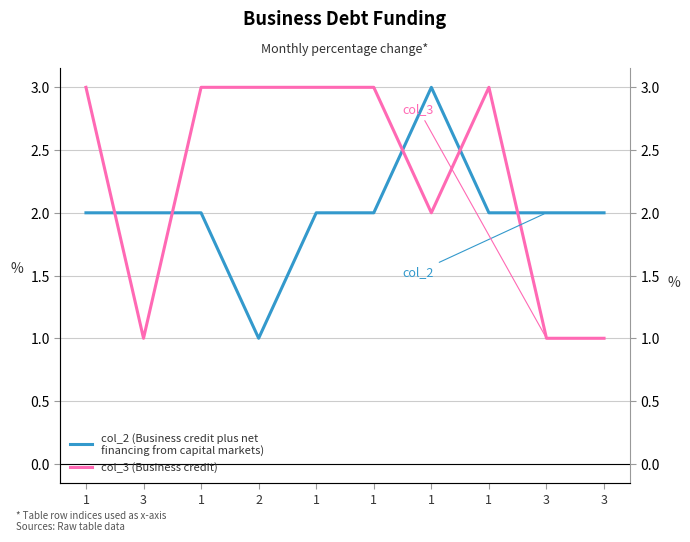

Rank the series by their average value, from highest to lowest.

col_3 (Business credit), col_2 (Business credit plus net
financing from capital markets)